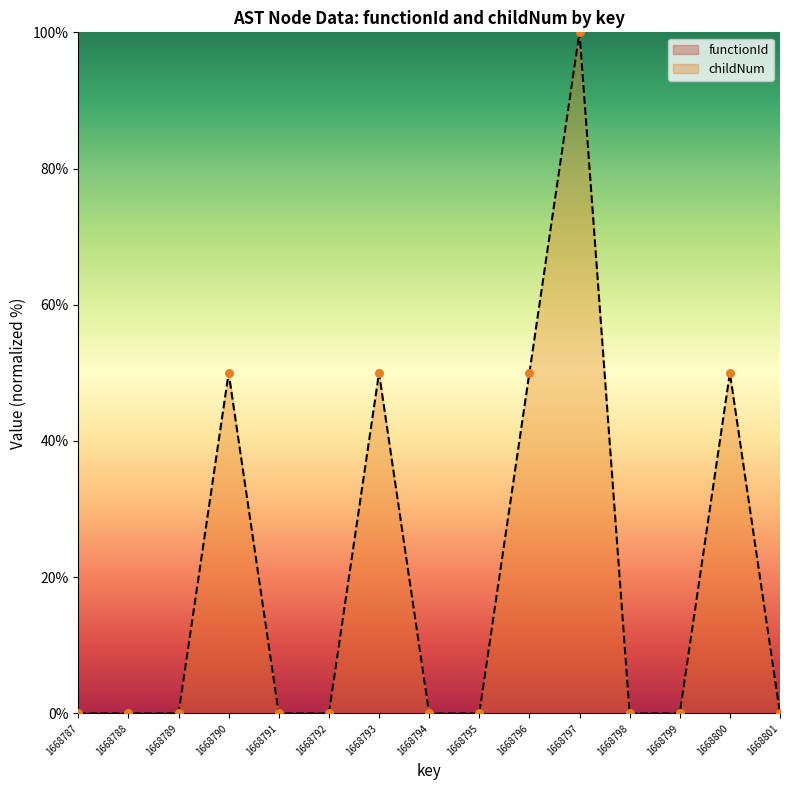

Which series has the largest Y range (max minus min)?

childNum